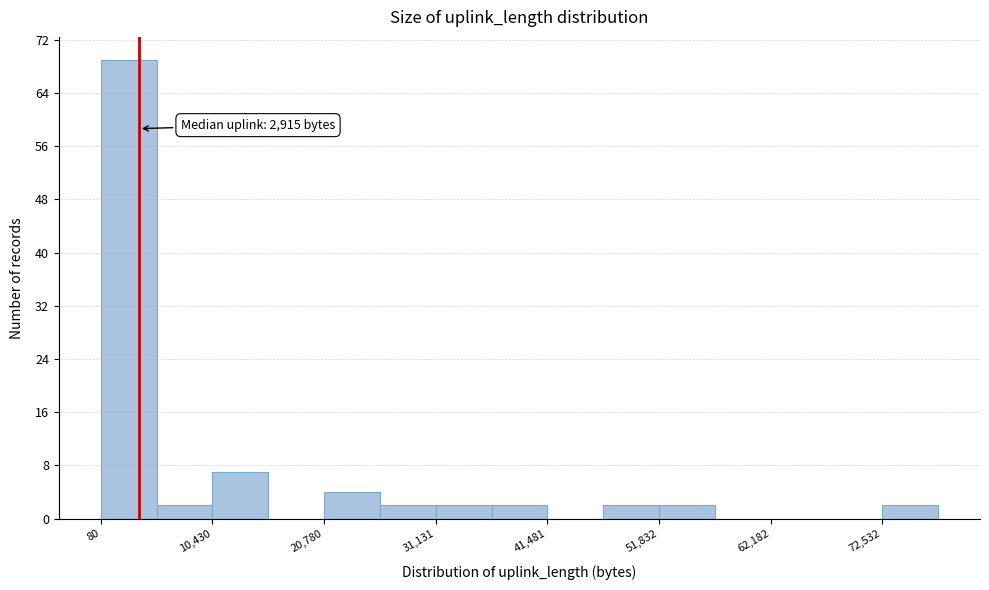

Read against the x-axis, roughly where is the centre of the tallest bar?

2000